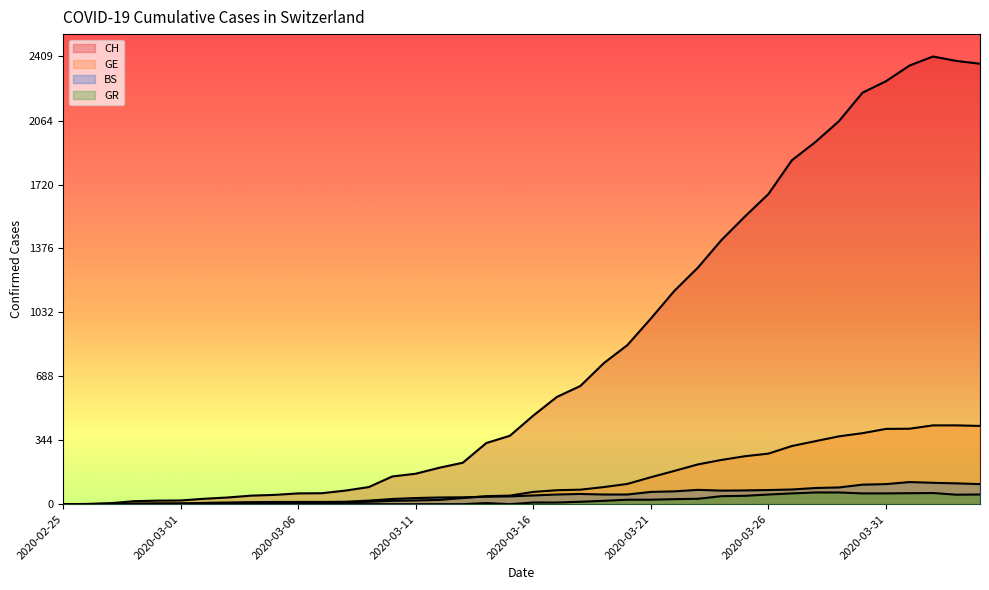

Reading right to left, extract all data points from this chart.

CH: 2370	2385	2409	2360	2276	2214	2061	1949	1851	1669	1548	1421	1273	1148	999	856	759	636	577	477	368	329	223	196	164	149	92	73	59	58	50	46	36	29	20	19	16	5	1	0
GE: 421	424	424	406	405	382	365	339	313	272	258	238	214	179	145	109	92	78	75	66	46	43	33	23	20	18	13	9	7	7	5	4	4	3	3	3	2	1	1	0
BS: 108	112	115	119	108	105	90	87	79	76	74	73	77	69	66	52	52	55	52	47	42	40	37	36	33	28	19	13	12	12	12	11	9	7	4	4	3	3	0	0
GR: 52	51	60	59	58	58	63	63	58	52	45	43	29	27	24	24	18	13	9	9	0	6	0	0	0	0	0	0	0	0	0	0	0	0	0	0	0	0	0	0